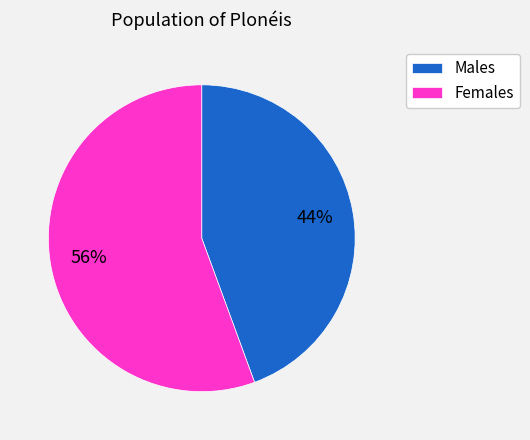

Is it true that Females is 46% of the pie?

False